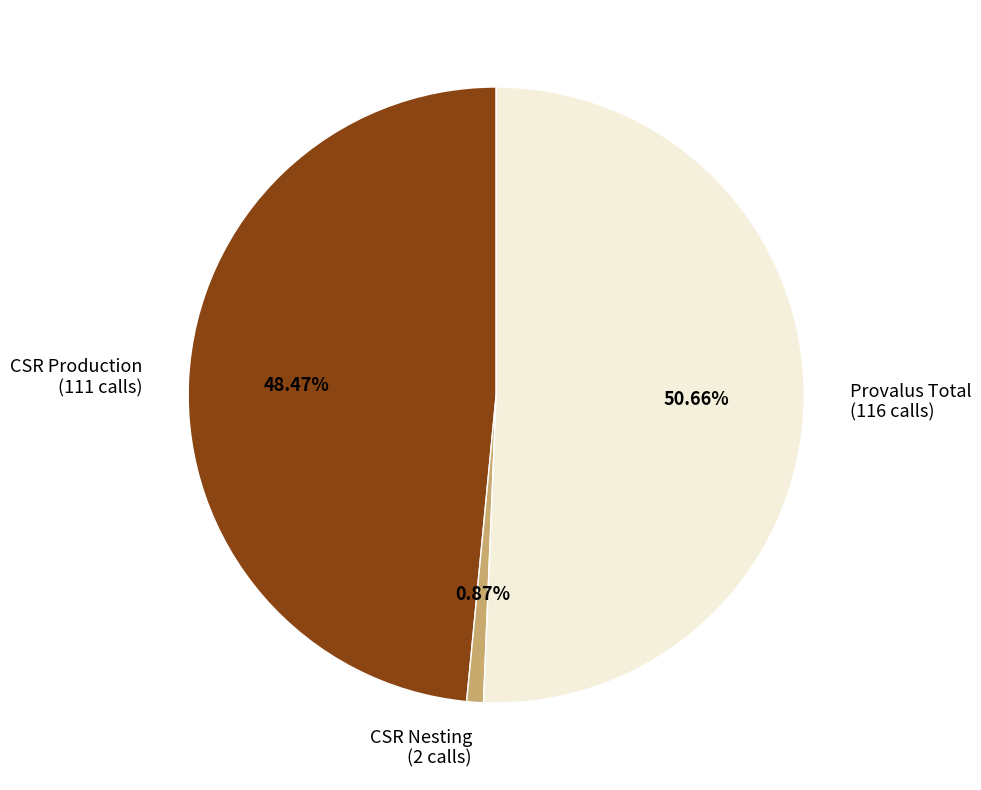

Does any single category account for the majority?

Yes